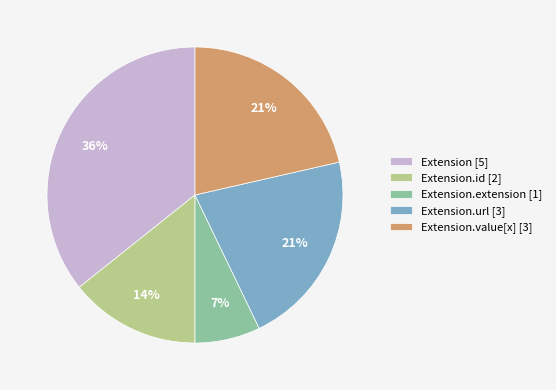

To the nearest percent, what is the average slice percentage?

20%